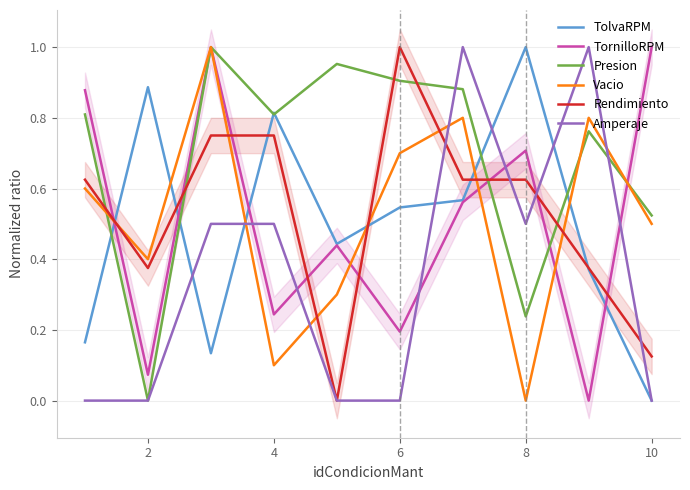

The TornilloRPM series shows 0.3 at 8. True or false?

False